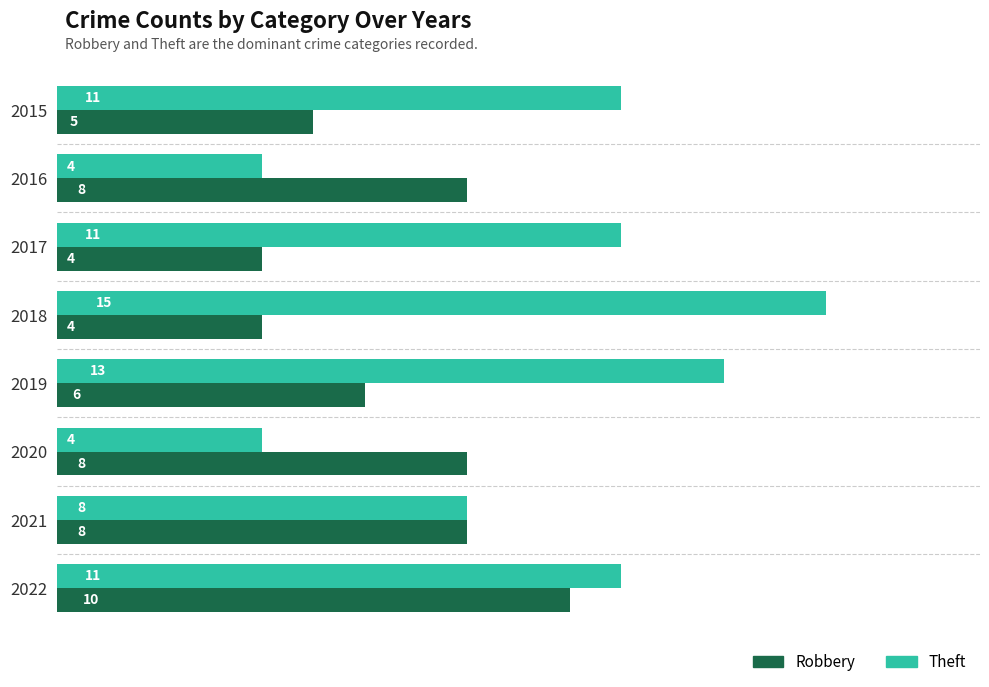

Which series has the largest range (max minus min)?

Theft